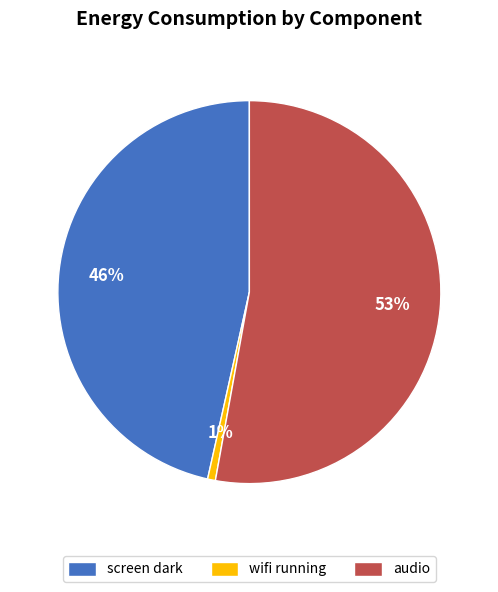

To the nearest percent, what is the average slice percentage?

33%